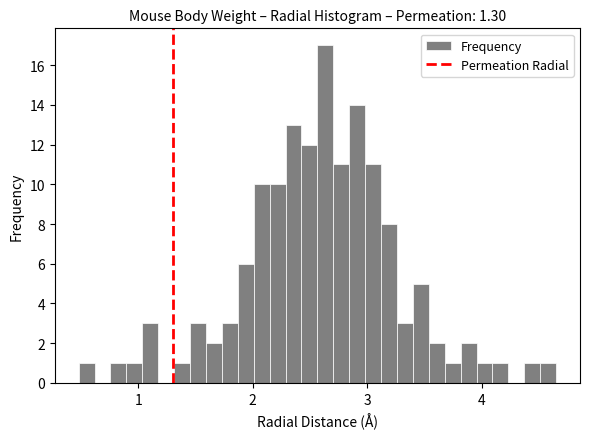

Read against the x-axis, roughly where is the centre of the tallest bar?

2.6